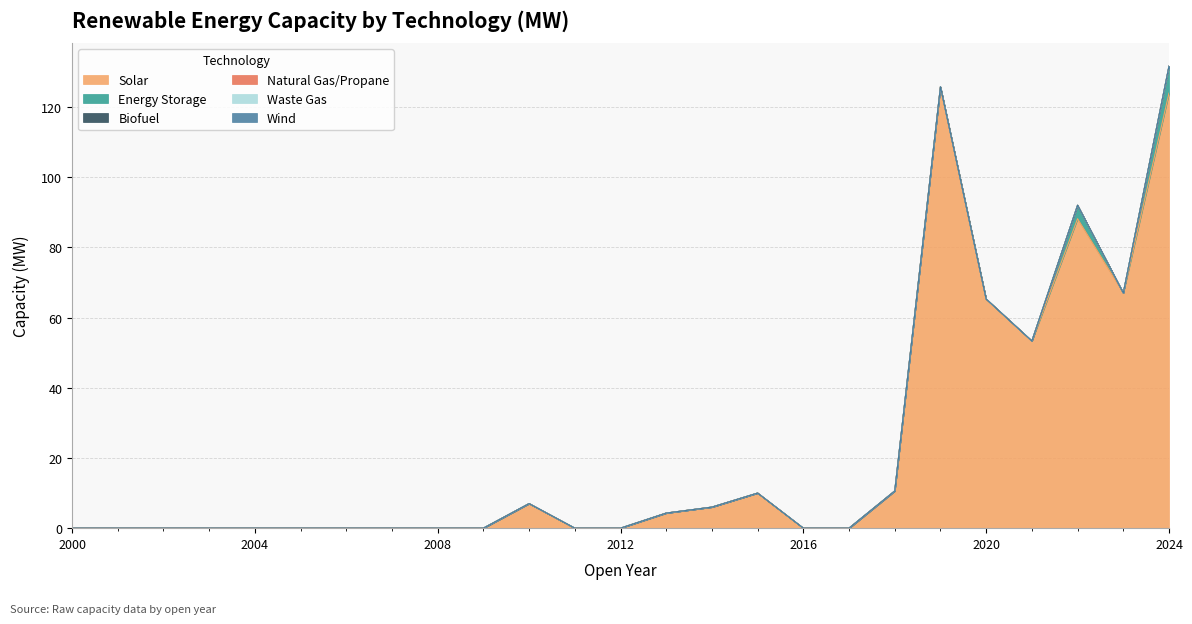

Reading left to right, transcribe all the data shown in this chart.

Solar: 2000=0.0	2001=0.0	2002=0.0	2003=0.0	2004=0.0	2005=0.0	2006=0.0	2007=0.0	2008=0.0	2009=0.0	2010=7.0	2011=0.0	2012=0.0	2013=4.3	2014=6.0	2015=10.0	2016=0.0	2017=0.0	2018=10.6	2019=125.8	2020=65.3	2021=53.3	2022=88.2	2023=67.0	2024=124.0
Energy Storage: 2000=0.0	2001=0.0	2002=0.0	2003=0.0	2004=0.0	2005=0.0	2006=0.0	2007=0.0	2008=0.0	2009=0.0	2010=0.0	2011=0.0	2012=0.0	2013=0.0	2014=0.0	2015=0.0	2016=0.0	2017=0.0	2018=0.0	2019=0.0	2020=0.0	2021=0.0	2022=3.8	2023=0.0	2024=7.7
Biofuel: 2000=0.0	2001=0.0	2002=0.0	2003=0.0	2004=0.0	2005=0.0	2006=0.0	2007=0.0	2008=0.0	2009=0.0	2010=0.0	2011=0.0	2012=0.0	2013=0.0	2014=0.0	2015=0.0	2016=0.0	2017=0.0	2018=0.0	2019=0.0	2020=0.0	2021=0.0	2022=0.0	2023=0.0	2024=0.0
Natural Gas/Propane: 2000=0.0	2001=0.0	2002=0.0	2003=0.0	2004=0.0	2005=0.0	2006=0.0	2007=0.0	2008=0.0	2009=0.0	2010=0.0	2011=0.0	2012=0.0	2013=0.0	2014=0.0	2015=0.0	2016=0.0	2017=0.0	2018=0.0	2019=0.0	2020=0.0	2021=0.0	2022=0.0	2023=0.0	2024=0.0
Waste Gas: 2000=0.0	2001=0.0	2002=0.0	2003=0.0	2004=0.0	2005=0.0	2006=0.0	2007=0.0	2008=0.0	2009=0.0	2010=0.0	2011=0.0	2012=0.0	2013=0.0	2014=0.0	2015=0.0	2016=0.0	2017=0.0	2018=0.0	2019=0.0	2020=0.0	2021=0.0	2022=0.0	2023=0.0	2024=0.0
Wind: 2000=0.0	2001=0.0	2002=0.0	2003=0.0	2004=0.0	2005=0.0	2006=0.0	2007=0.0	2008=0.0	2009=0.0	2010=0.0	2011=0.0	2012=0.0	2013=0.0	2014=0.0	2015=0.0	2016=0.0	2017=0.0	2018=0.0	2019=0.0	2020=0.0	2021=0.0	2022=0.0	2023=0.0	2024=0.0